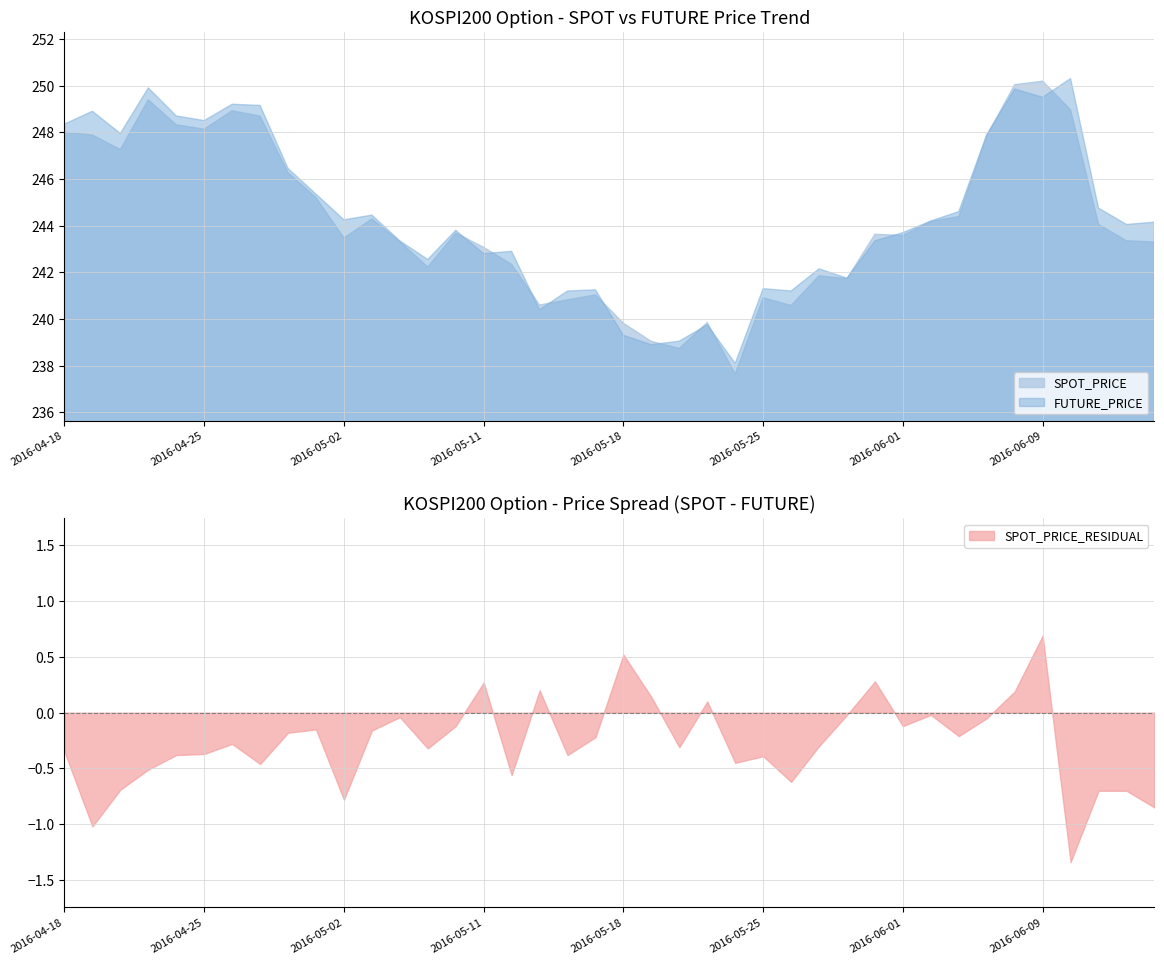

At how many categories does at least one series exceed 242?

29